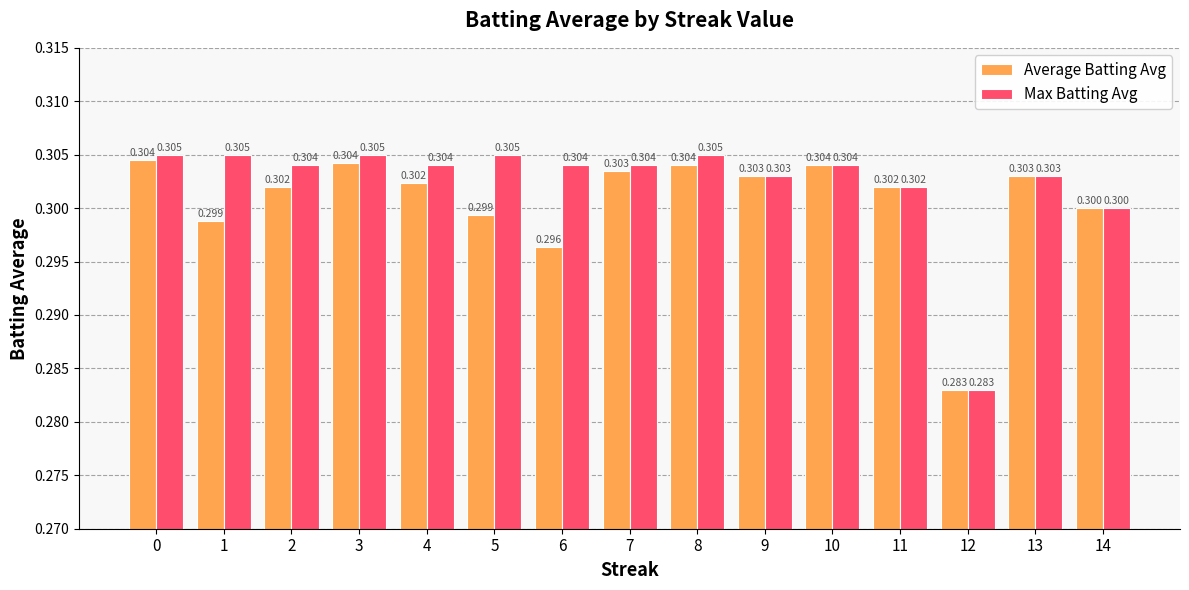

Are the bars grouped side by side (vs. stacked)?

Yes